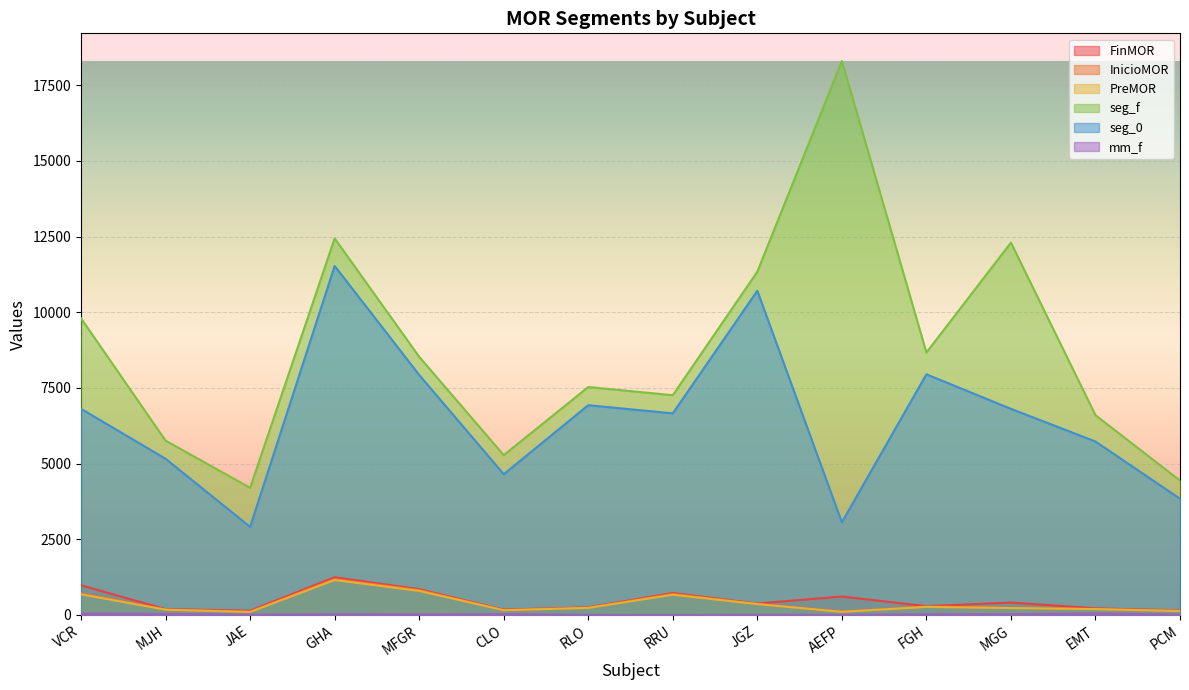

The value of seg_0 at GHA is 20634. True or false?

False